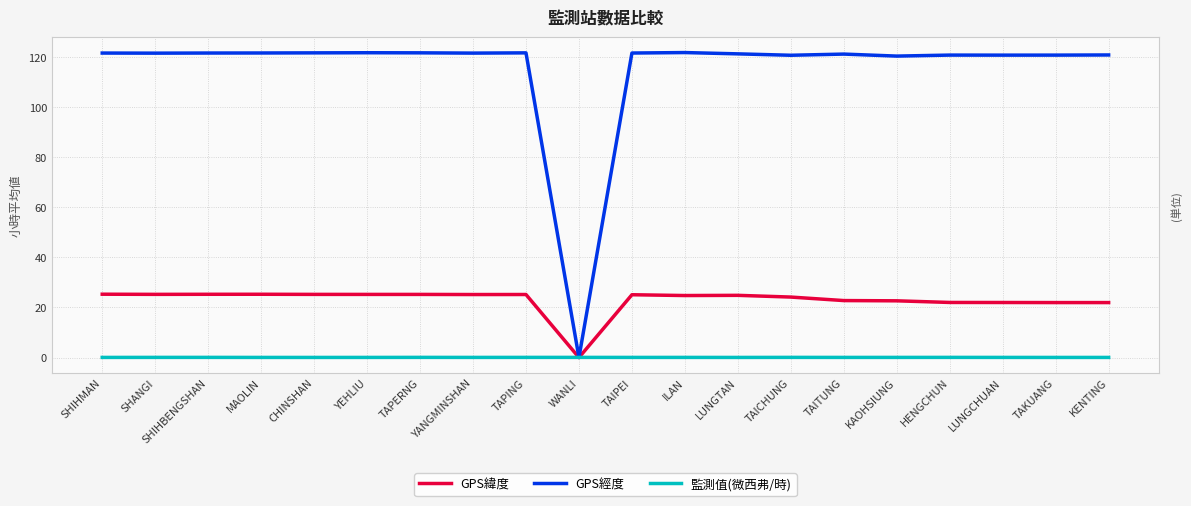

List the series in order of their overall mean, highest first.

GPS經度, GPS緯度, 監測值(微西弗/時)